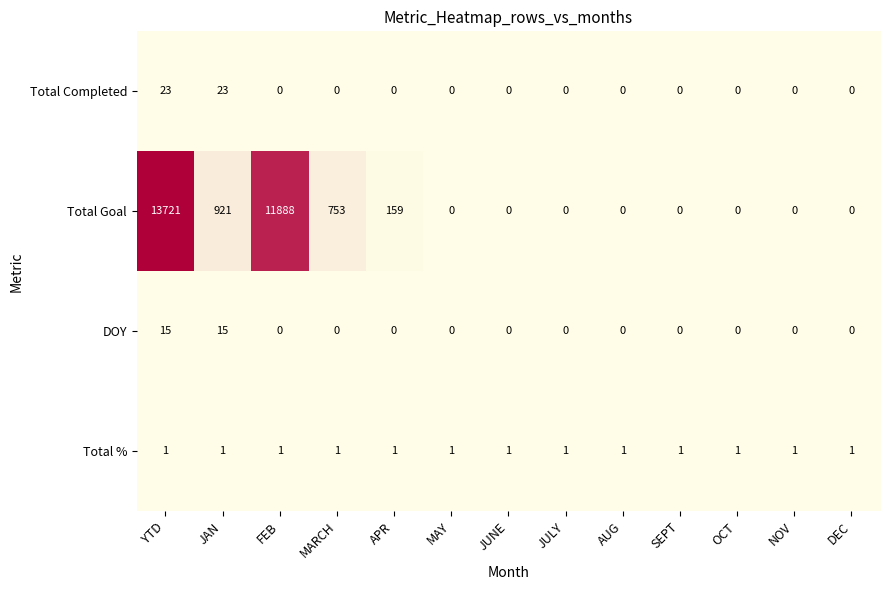

Count the number of data series in this chart.

4